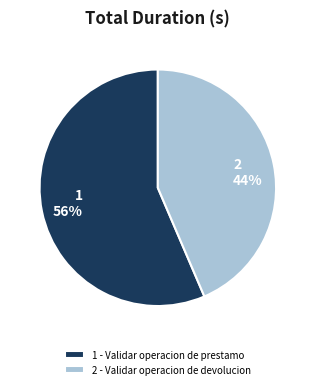

Approximately how many times larger is the value at 2 - Validar operacion de devolucion compared to 1 - Validar operacion de prestamo?

0.8